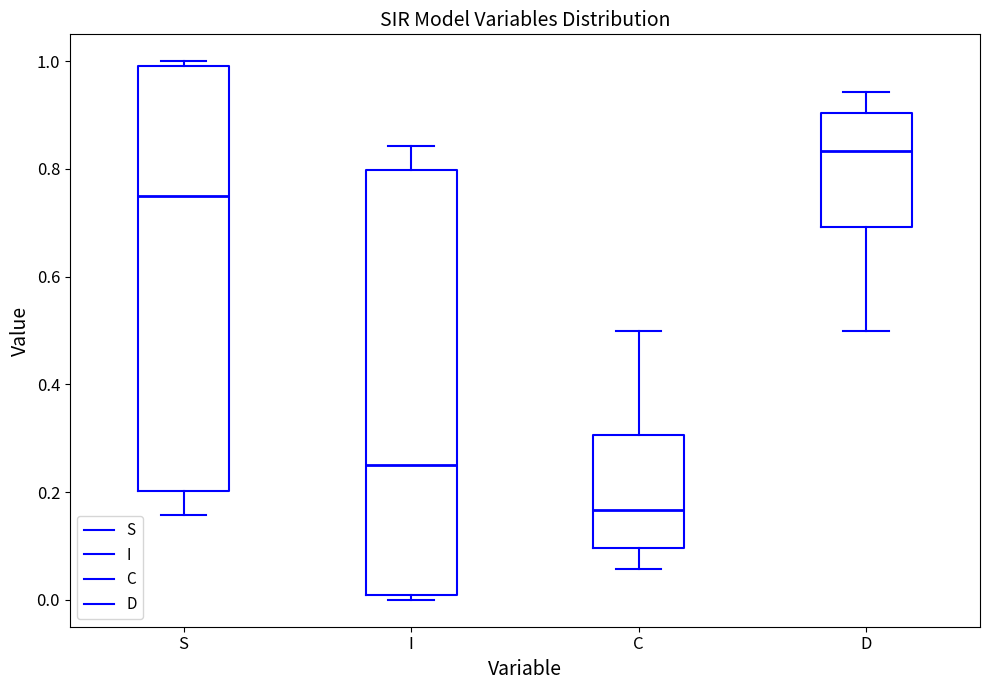

Which box has the highest median line?

D